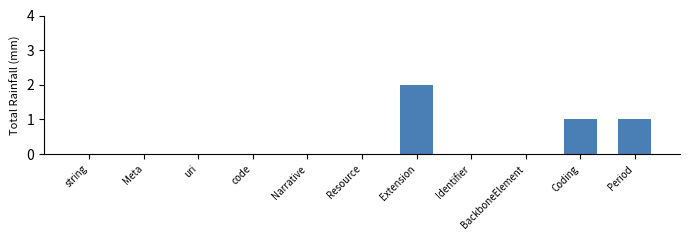

Which label corresponds to the largest value in the chart?

Extension